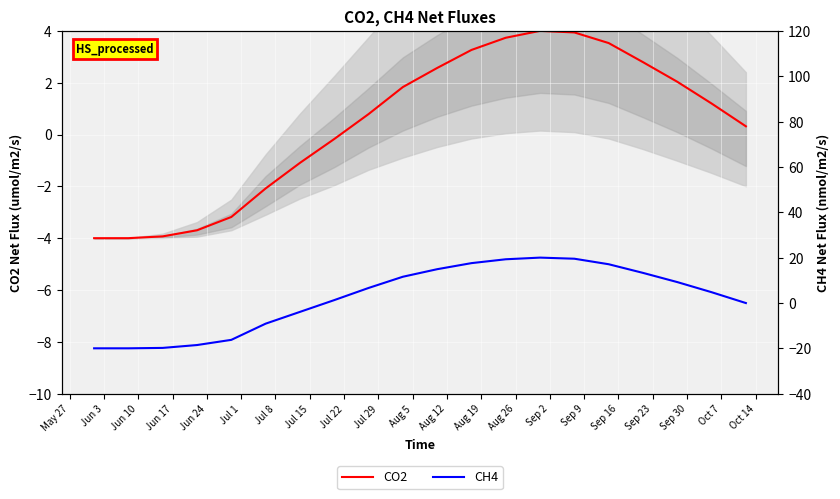

What is the label of the 7th point from the left?

Jul 8